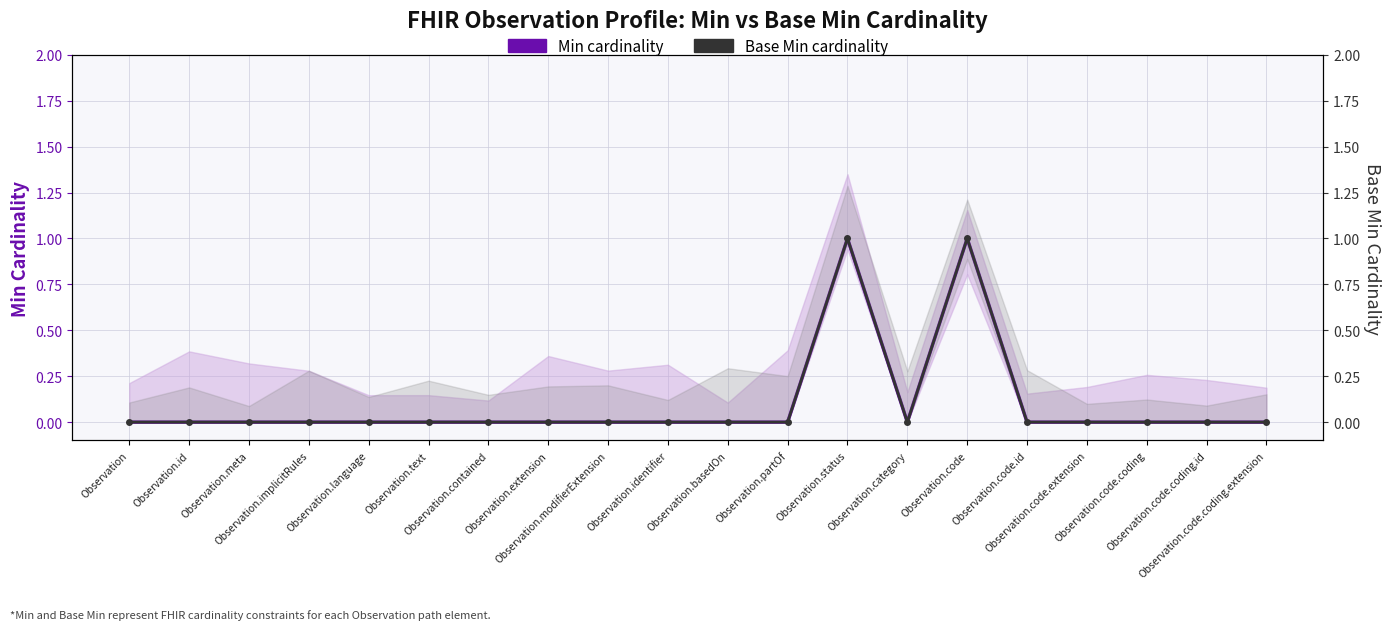

Between Observation.status and Observation.code.coding.extension, which series saw the biggest shift?

Min cardinality